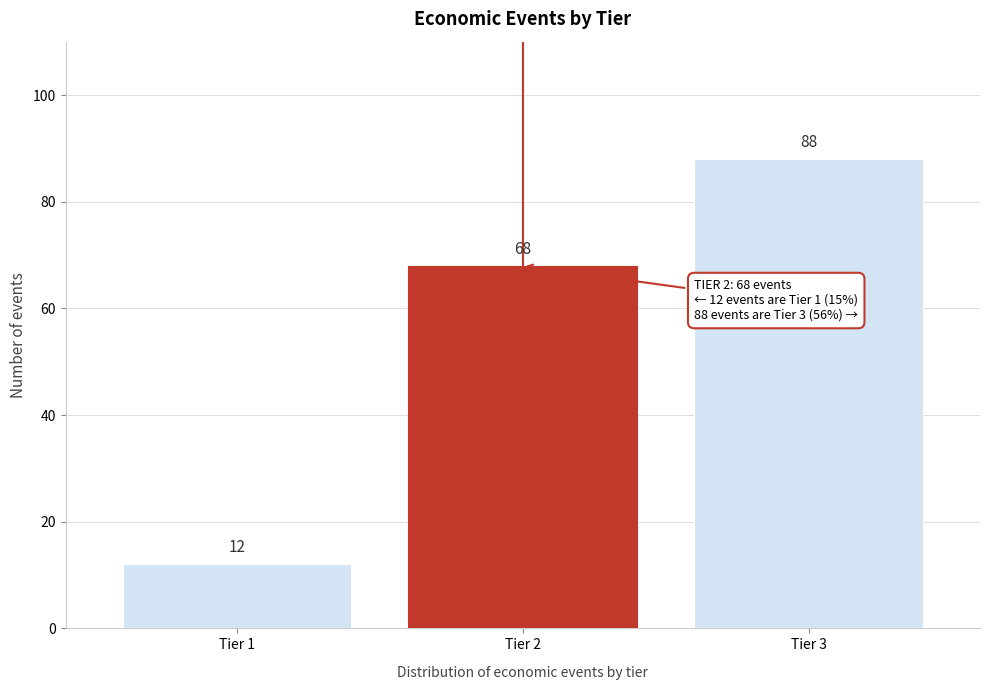

Reading left to right, transcribe all the data shown in this chart.

12	68	88